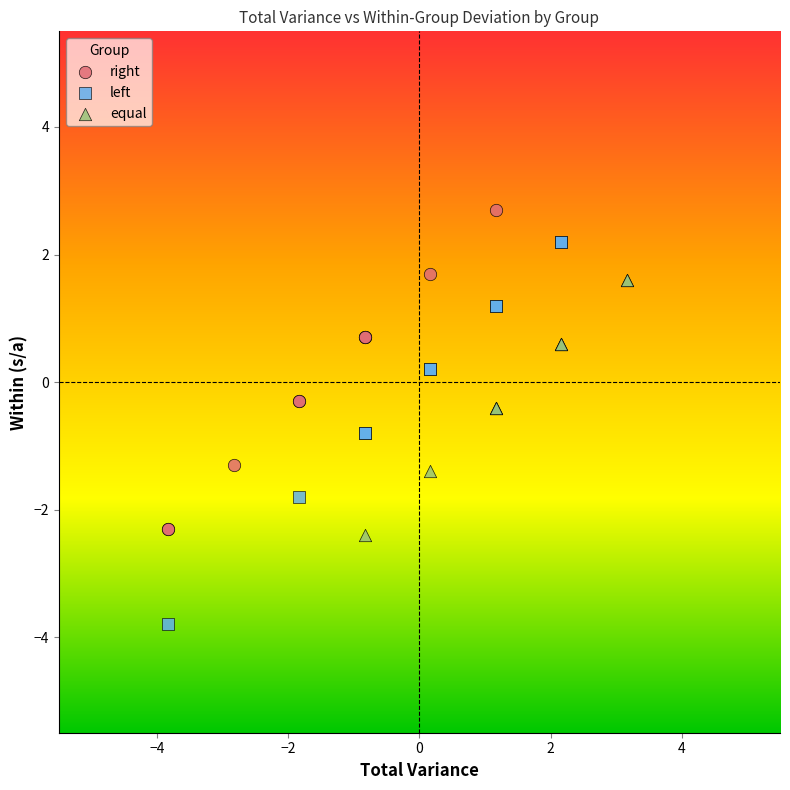

Which series reaches the minimum Y coordinate?

left